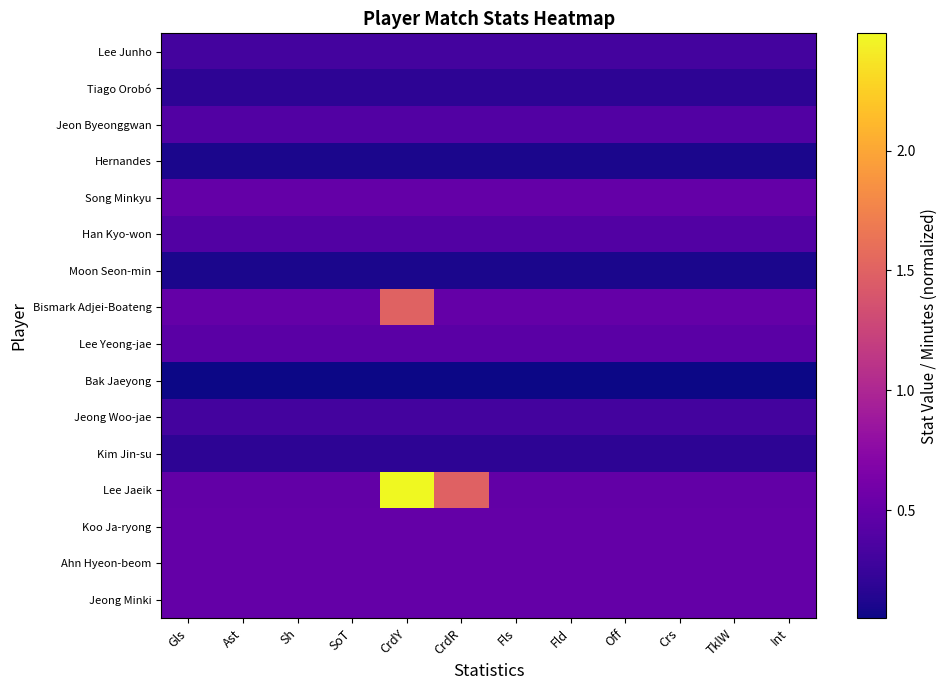

The value of Jeon Byeonggwan at Ast is 0.6. True or false?

False